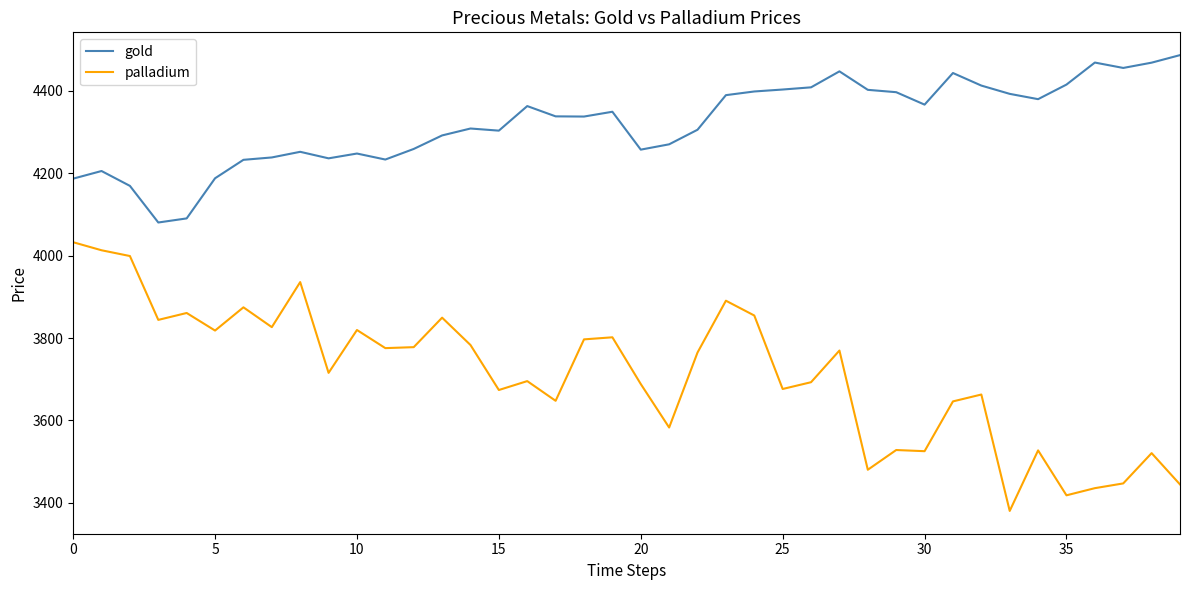

What is the lowest value of the palladium series?

3380.7